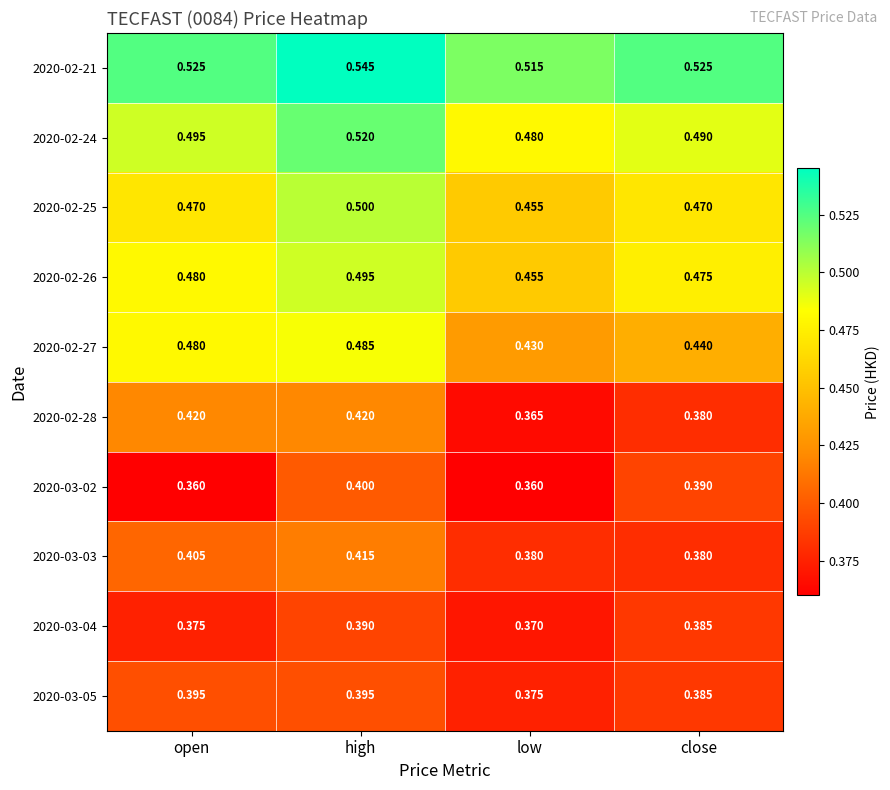

At which category is the sum across all series the highest?

high